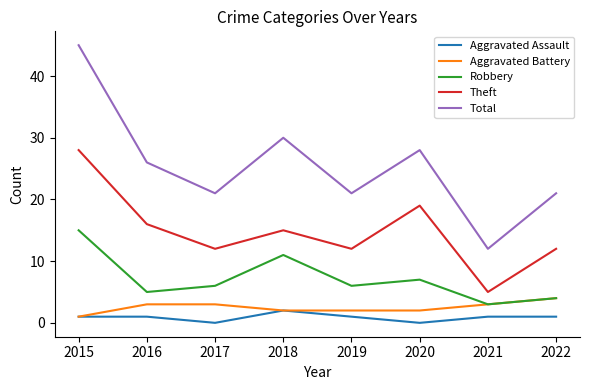

True or false: Aggravated Assault and Robbery intersect in this chart.

False